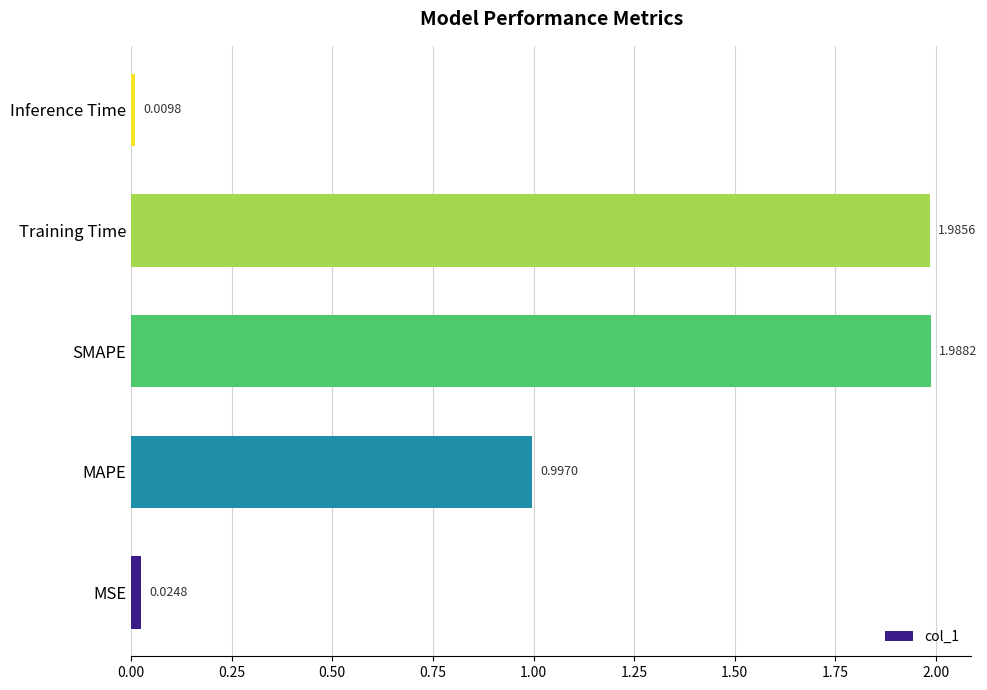

Rank the categories by value from lowest to highest.

Inference Time, MSE, MAPE, Training Time, SMAPE